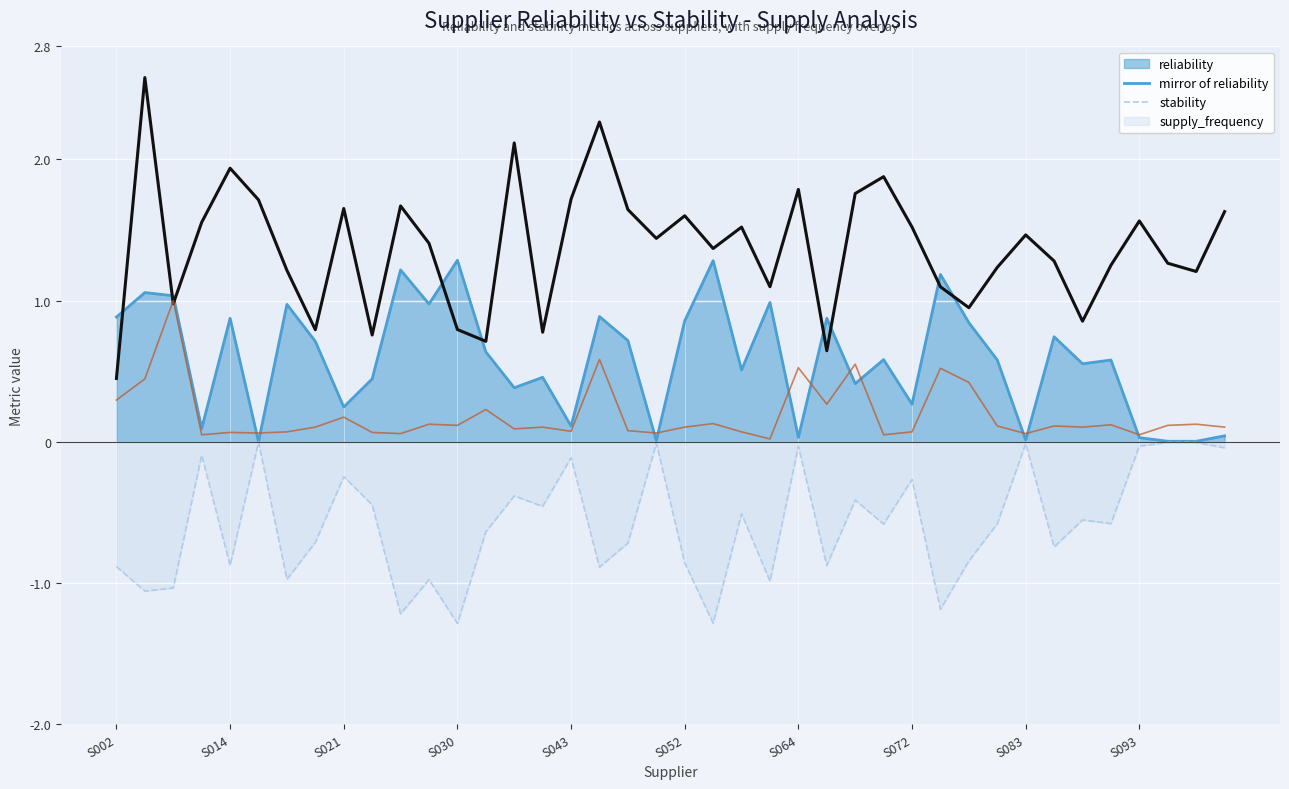

How many interior local valleys does the stability series have?

12